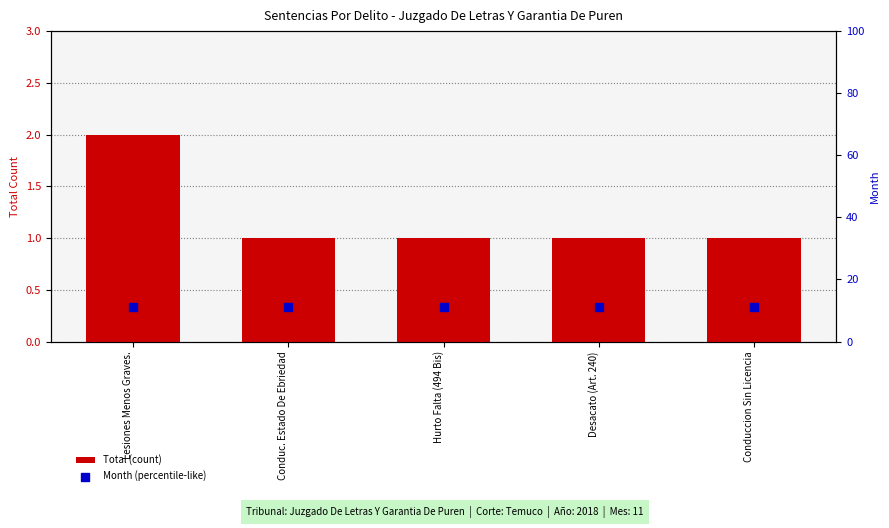

What is the total value across all series at Conduccion Sin Licencia?

12